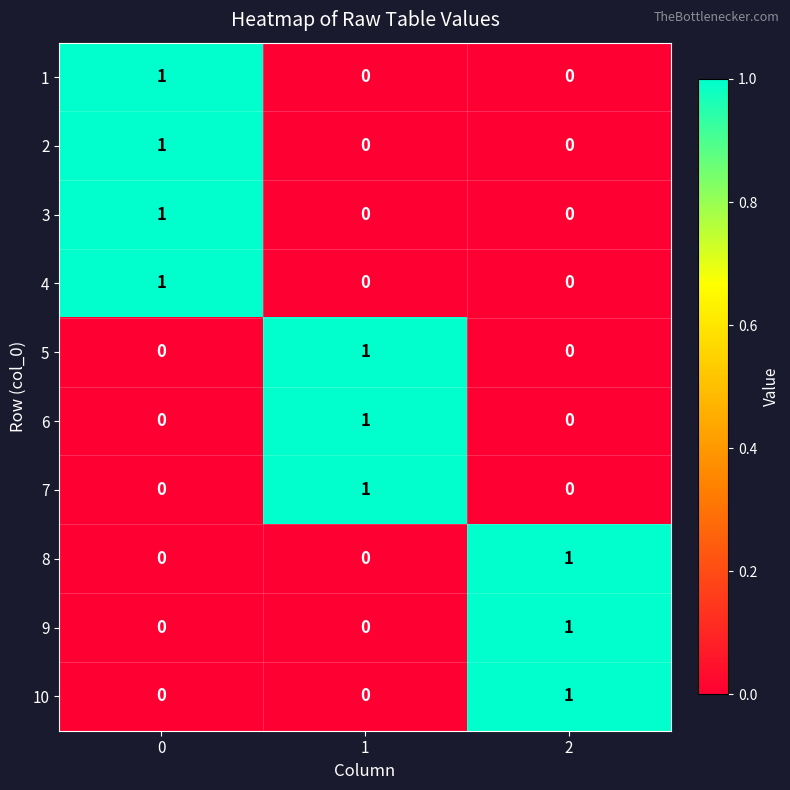

How many 6 values are between 0 and 1?

3